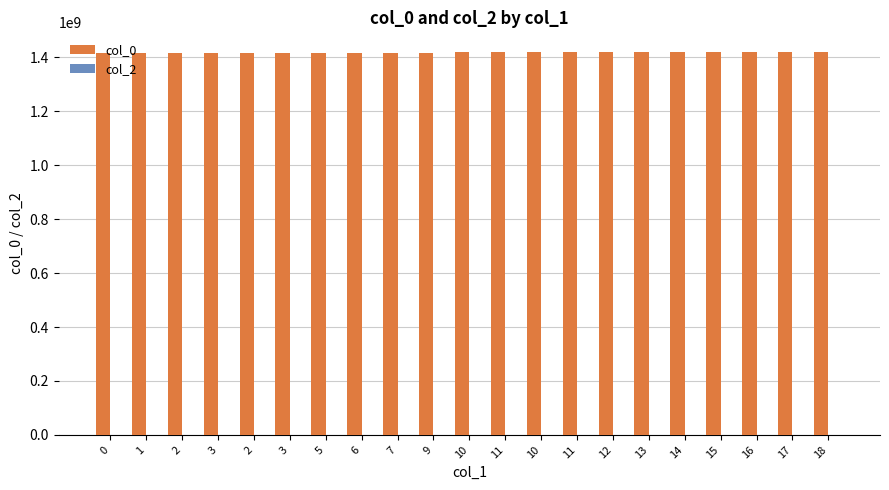

Count the number of data series in this chart.

1